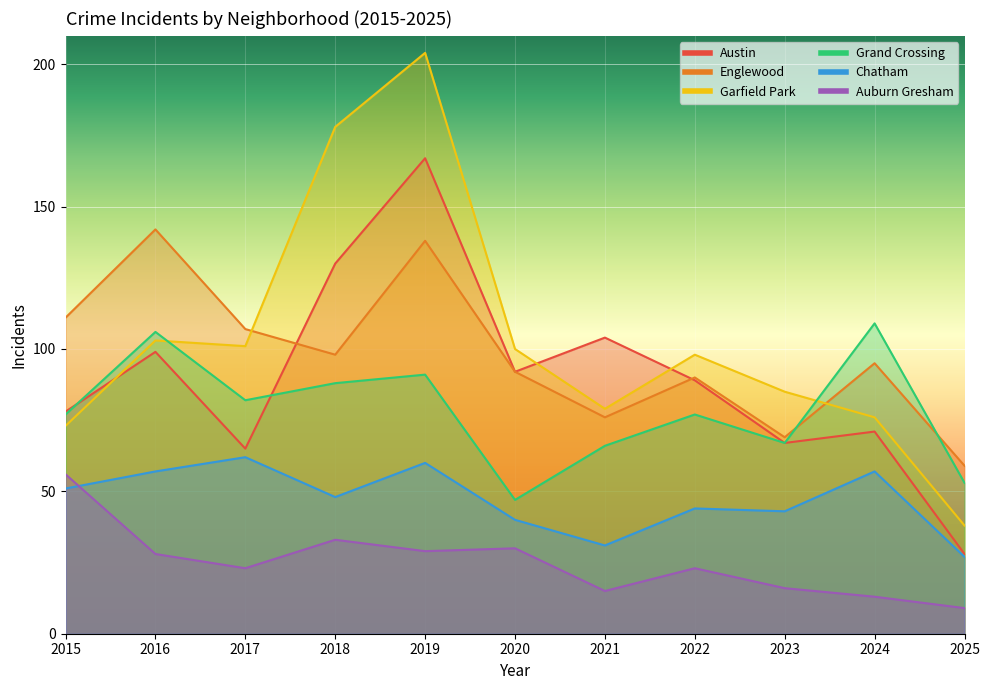

At which label does Chatham first exceed 48?

2015